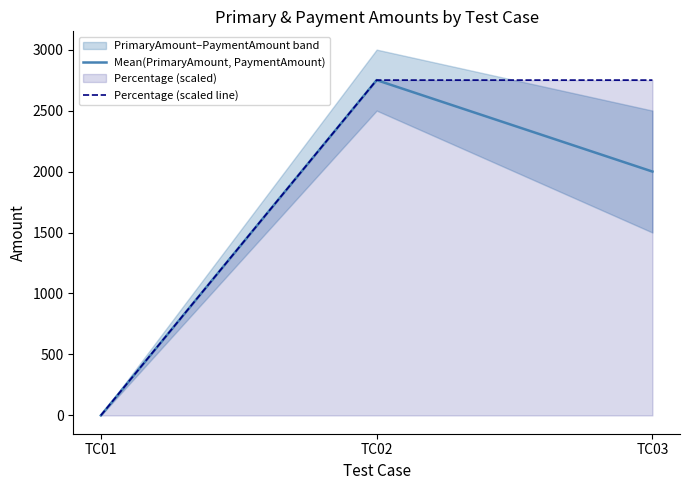

How many data points in Mean(PrimaryAmount, PaymentAmount) are above 2000?

1